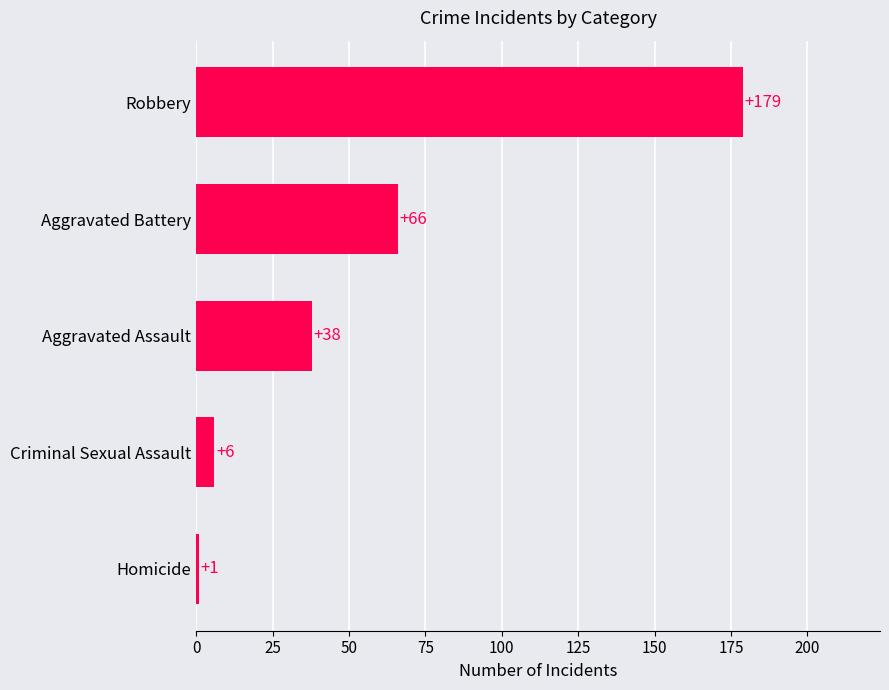

The value at Homicide is 1. True or false?

True